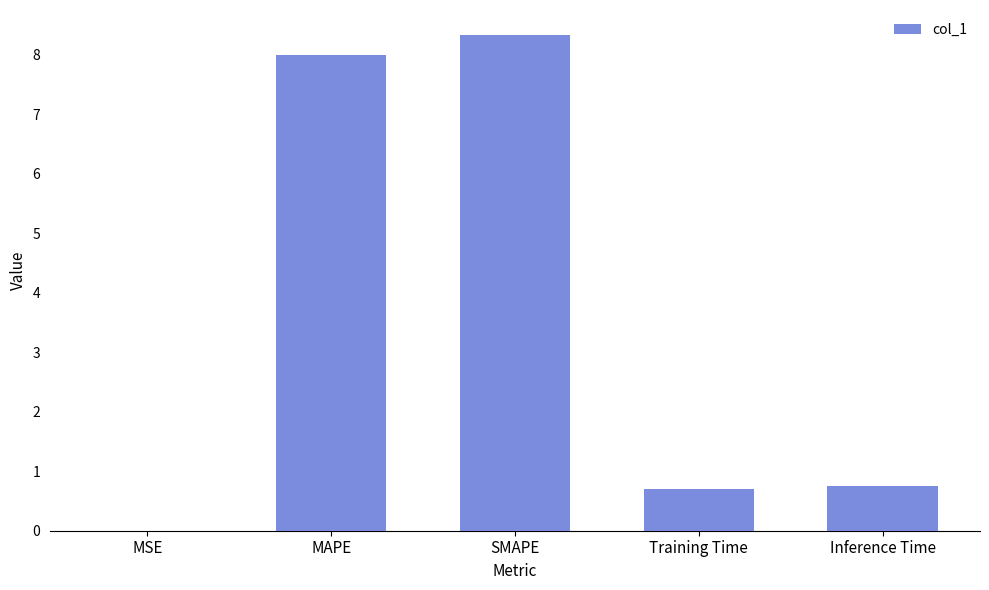

What is the sum of the values at MAPE and SMAPE?

16.3